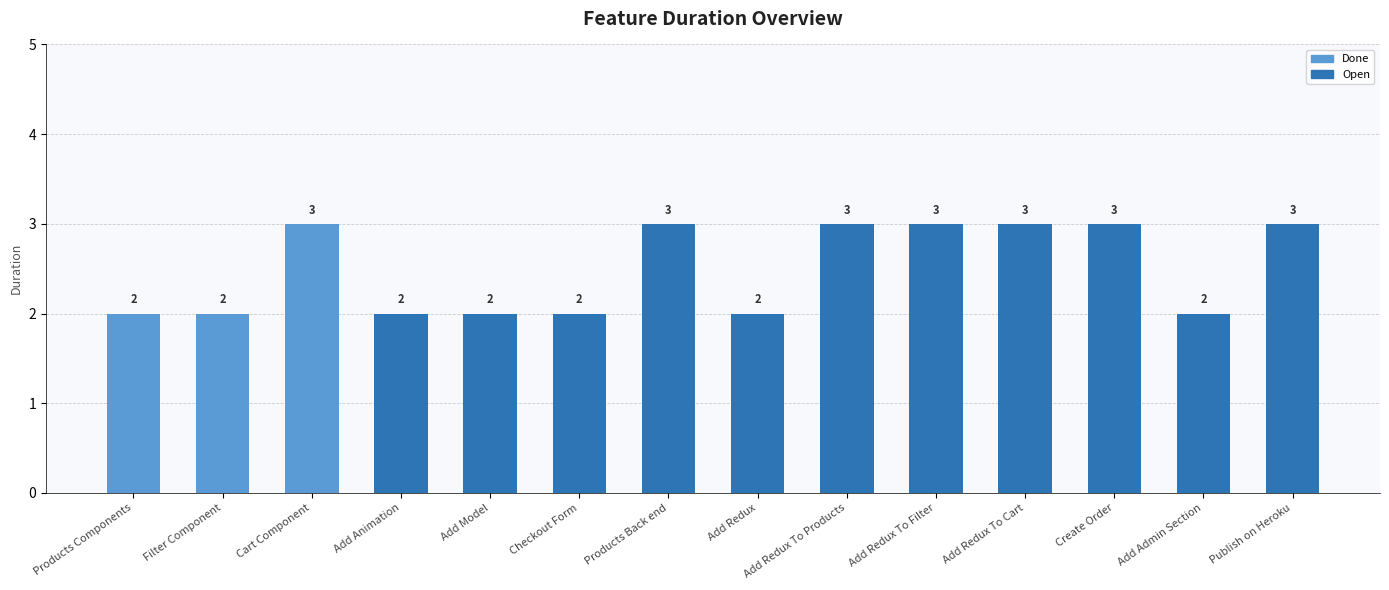

How many values are between 2 and 3?

14